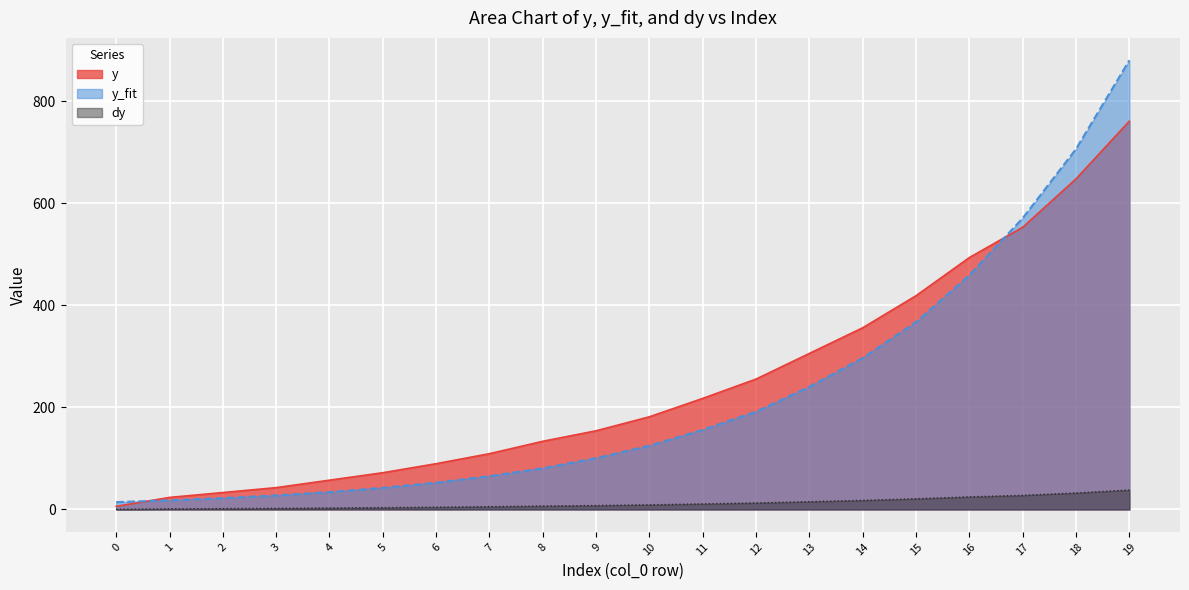

Reading right to left, list all the values displayed in this chart.

y: 761.3	648.2	553.3	493.9	419.1	356.3	306.0	255.7	217.8	181.7	154.3	133.7	109.4	89.7	72.0	57.4	42.8	33.2	23.6	6.1
y_fit: 880.6	706.8	571.1	459.3	367.4	297.0	240.6	191.7	156.1	125.0	100.6	80.8	65.2	52.5	42.3	34.1	27.5	22.1	17.8	14.3
dy: 38.1	32.4	27.7	24.7	21.0	17.8	15.3	12.8	10.9	9.1	7.7	6.7	5.5	4.5	3.6	2.9	2.1	1.7	1.2	0.3